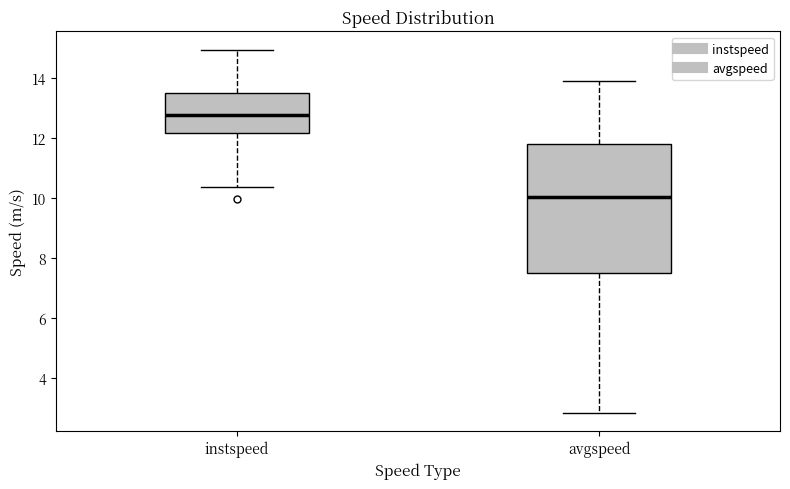

Which box is the tallest, from its lower edge to its upper edge?

avgspeed